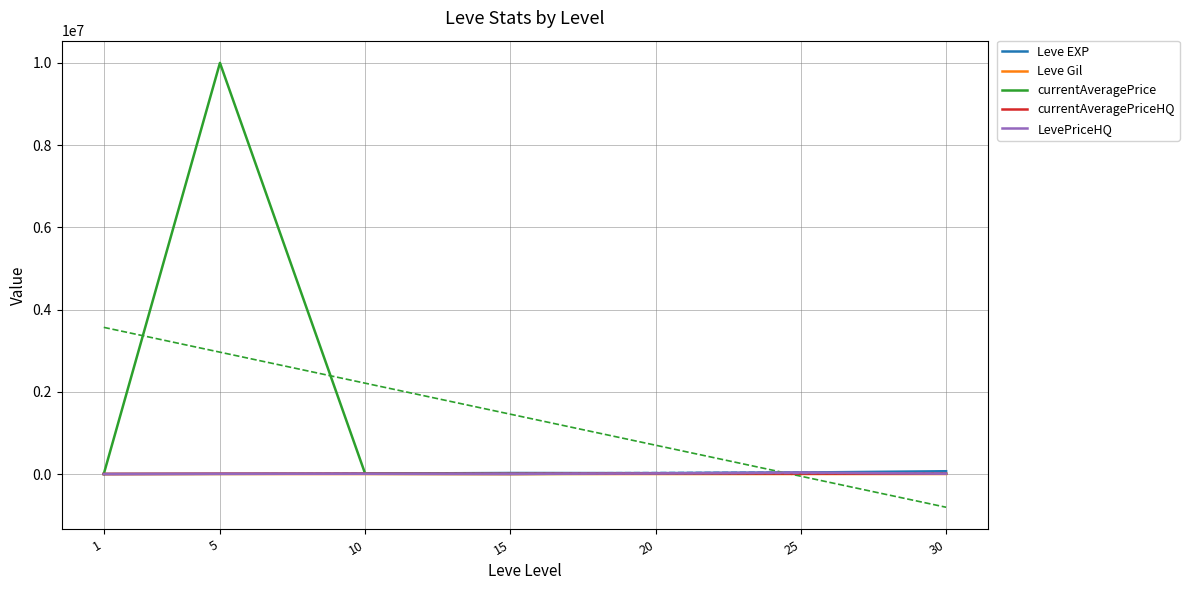

What is the difference between the second highest and second lowest values in the currentAveragePriceHQ series?

7360.8